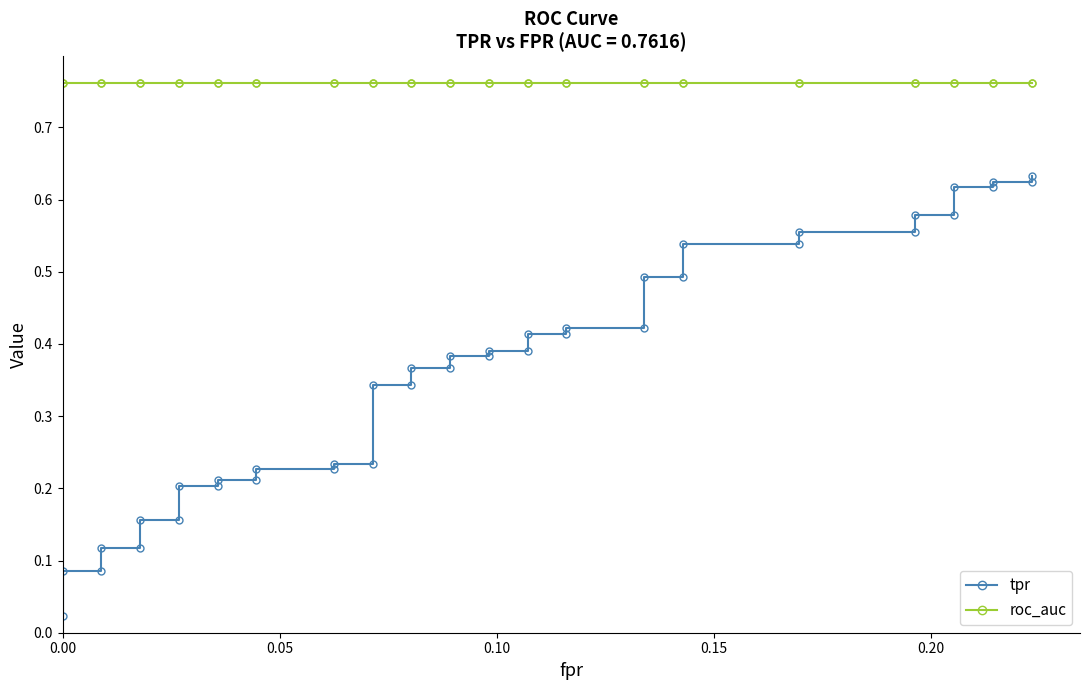

Which series has the widest spread of values?

tpr